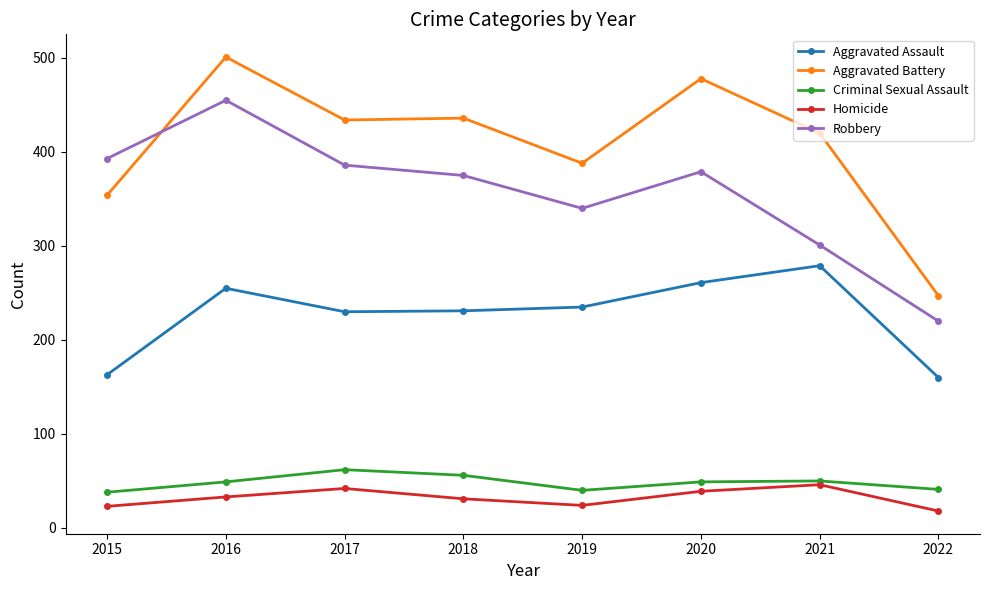

True or false: Robbery has a value of 201 at 2016.

False